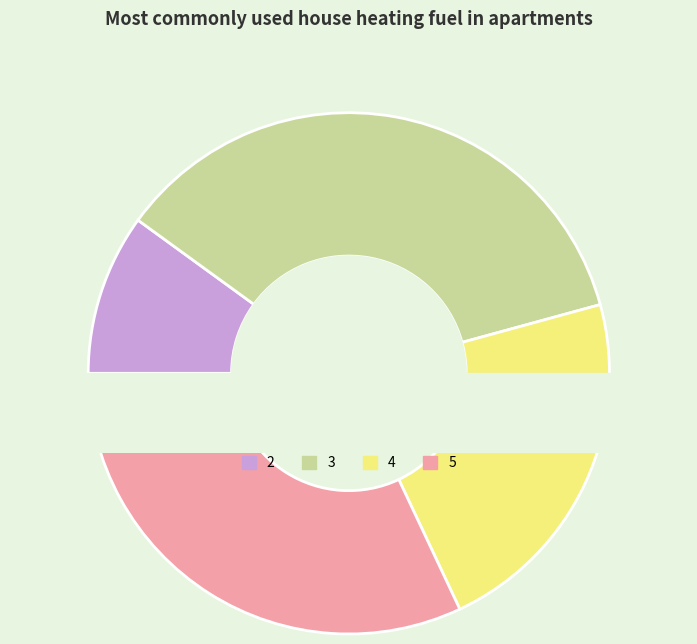

Approximately how many times larger is the value at 4 compared to 5?

0.7